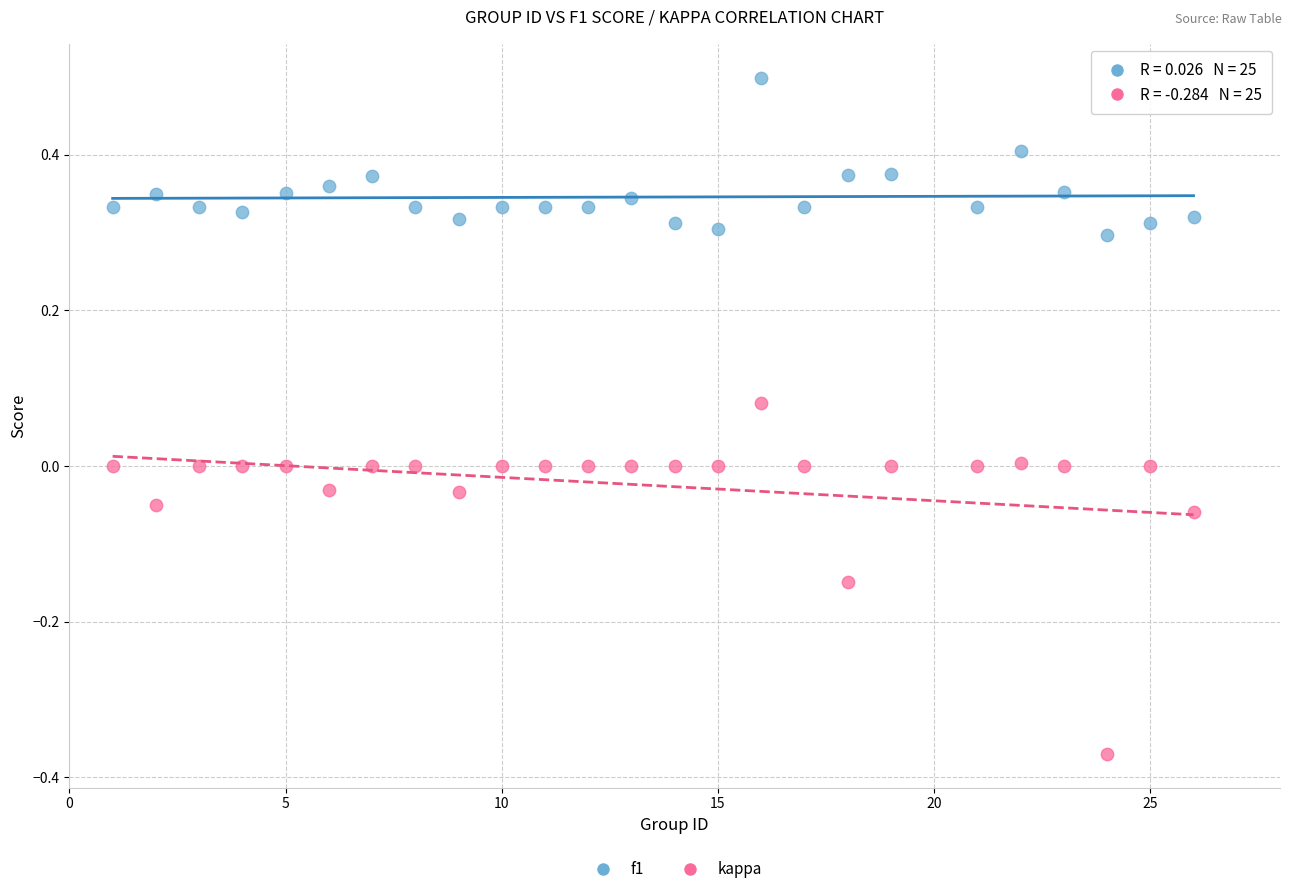

Across all data points, what is the range of X values (max minus min)?

25.0